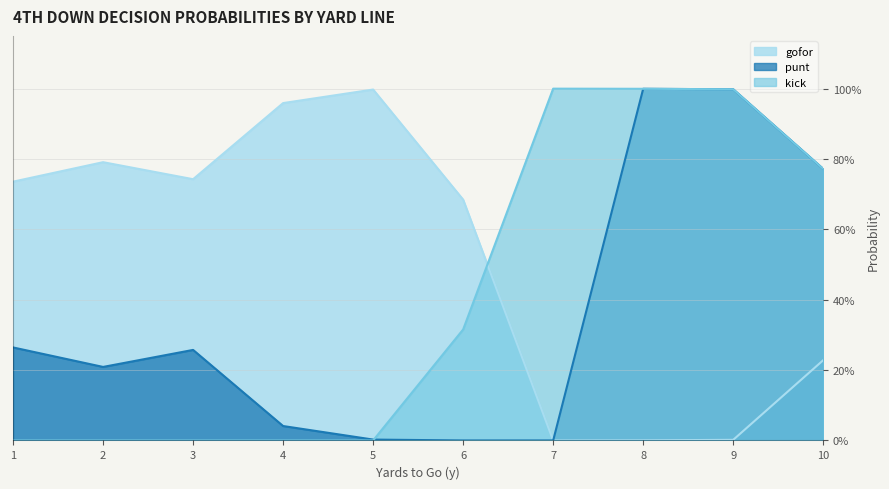

Between 10 and 6, which is larger?

10